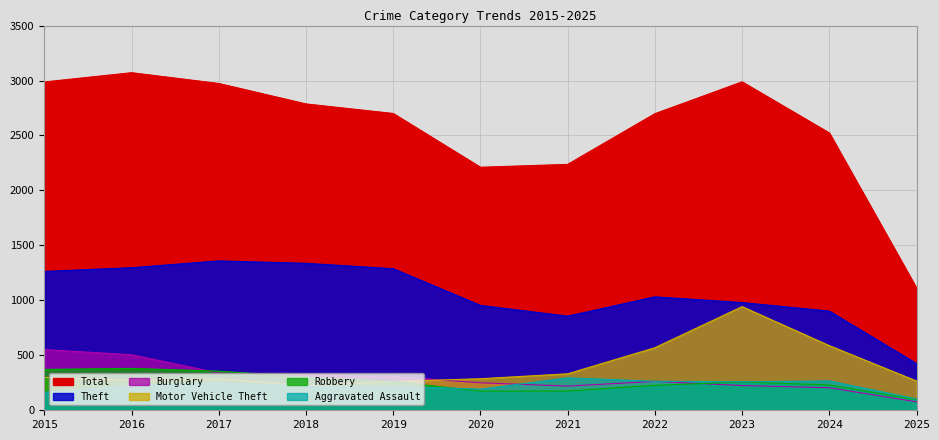

At which category does Aggravated Assault reach its first local valley?

2020